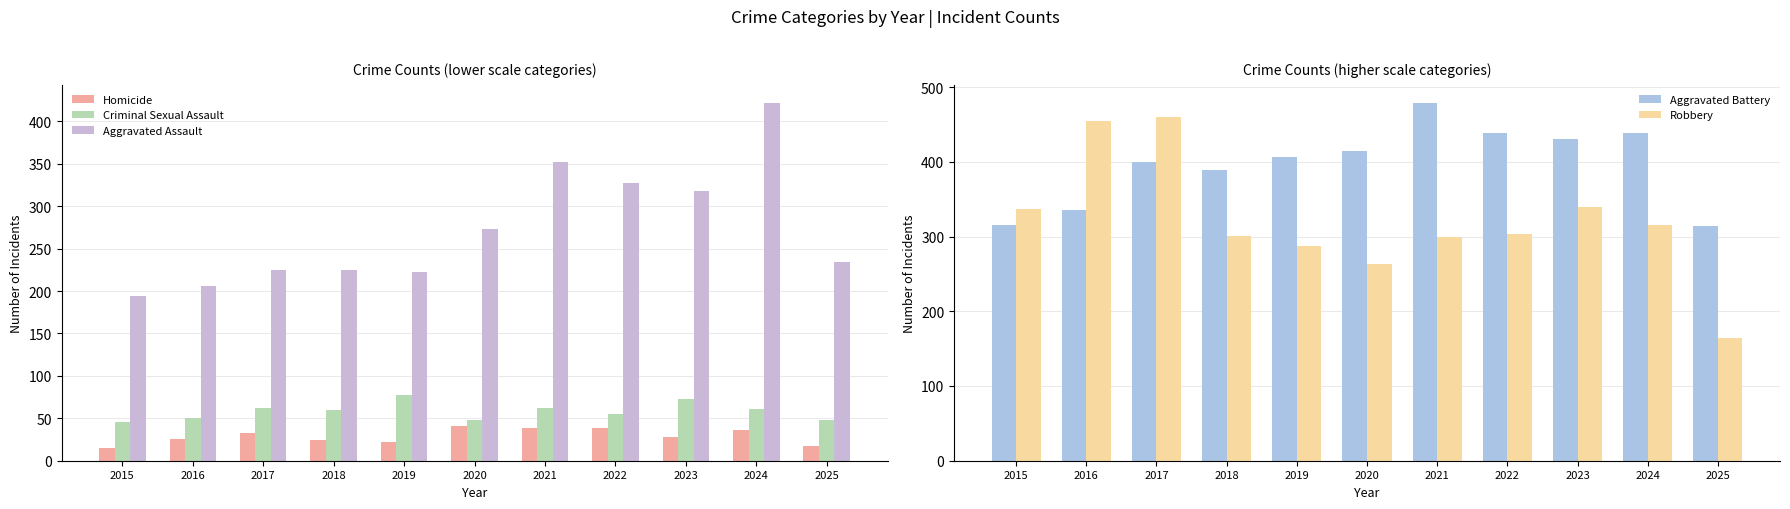

Reading right to left, what are all the values shown in this chart?

Homicide: 17	36	28	38	38	41	22	25	33	26	15
Criminal Sexual Assault: 48	61	73	55	62	48	77	60	62	50	46
Aggravated Assault: 234	422	318	327	352	273	223	225	225	206	194
Aggravated Battery: 314	438	431	439	479	415	407	389	400	336	316
Robbery: 164	315	340	304	300	263	287	301	460	454	337